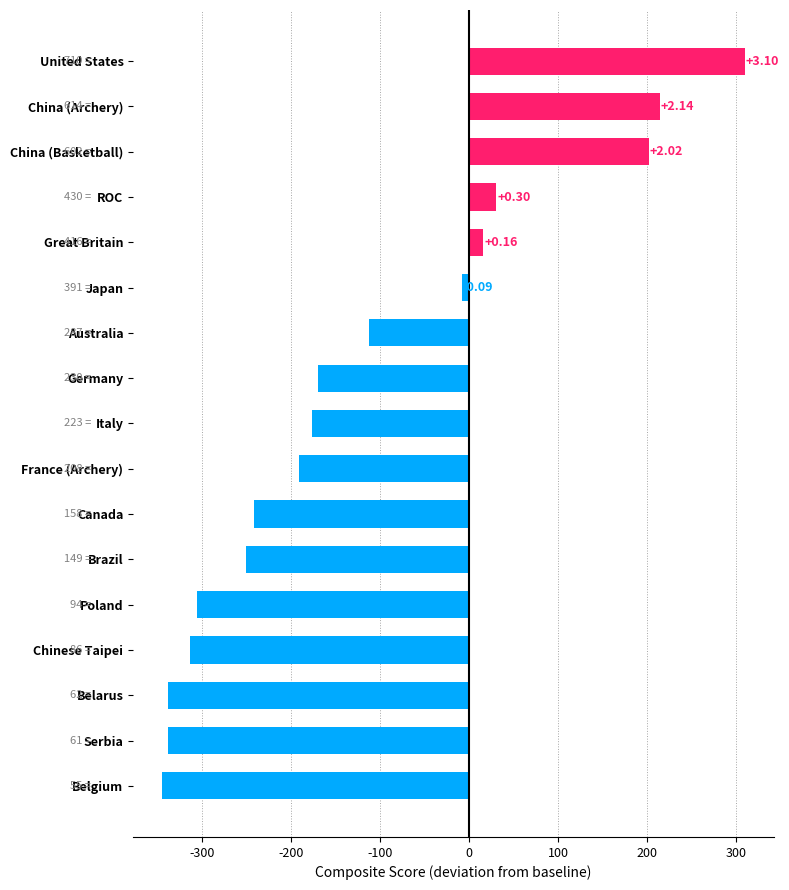

How many bars are there in total?

17